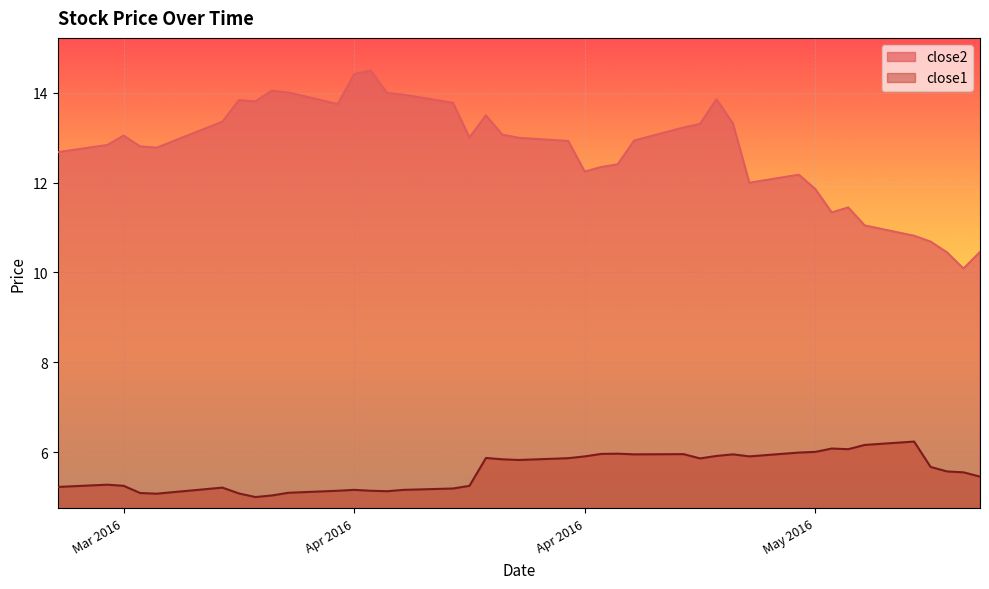

How many lines are shown in the chart?

2